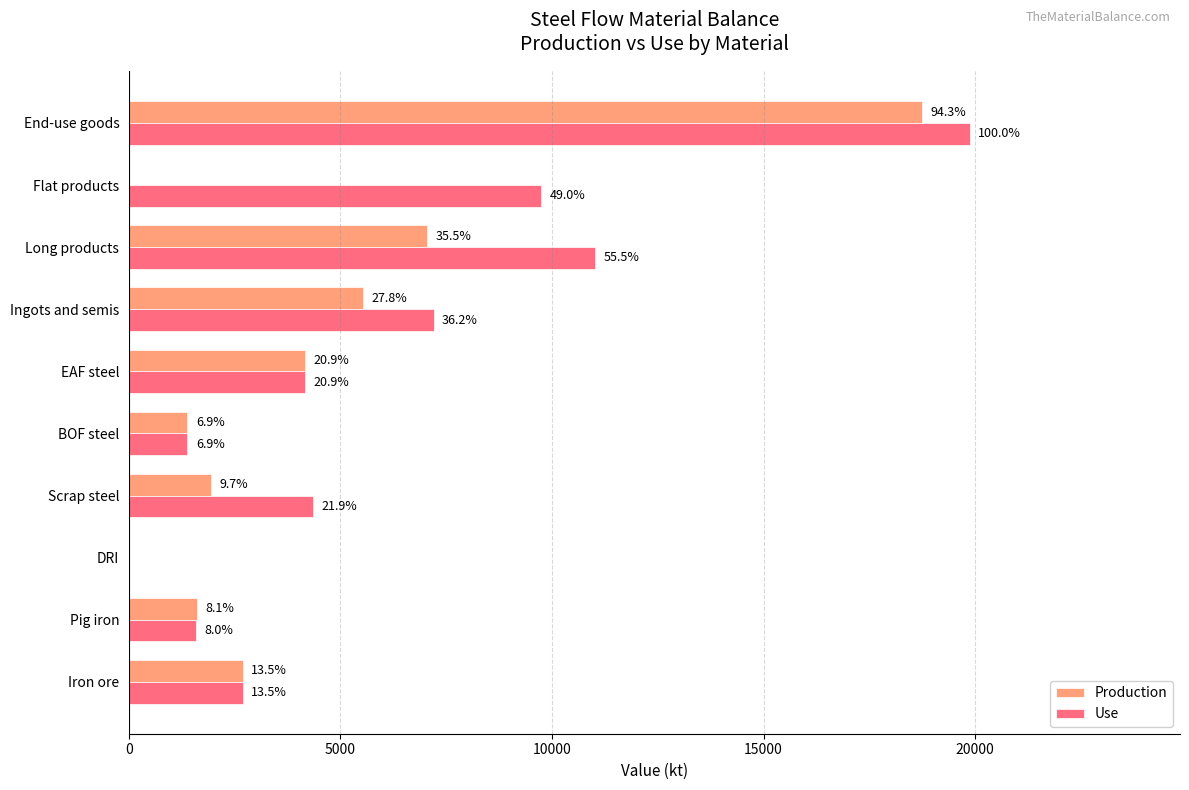

Which series has the largest total across all categories?

Use